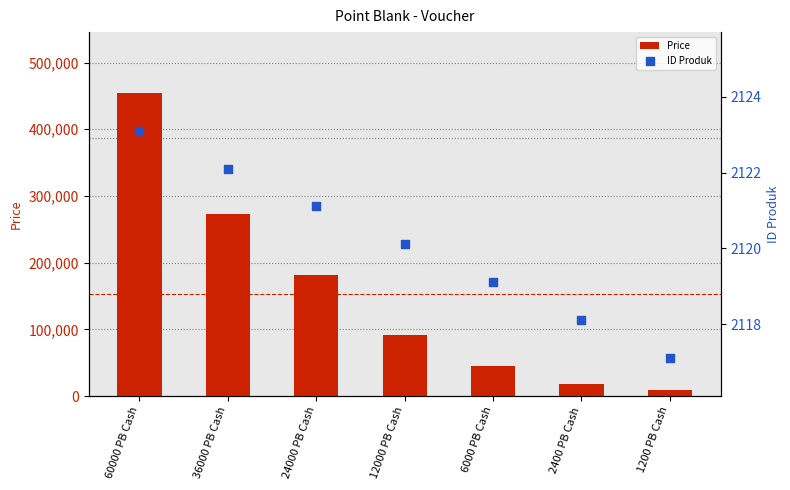

Which series has the largest Y range (max minus min)?

Price